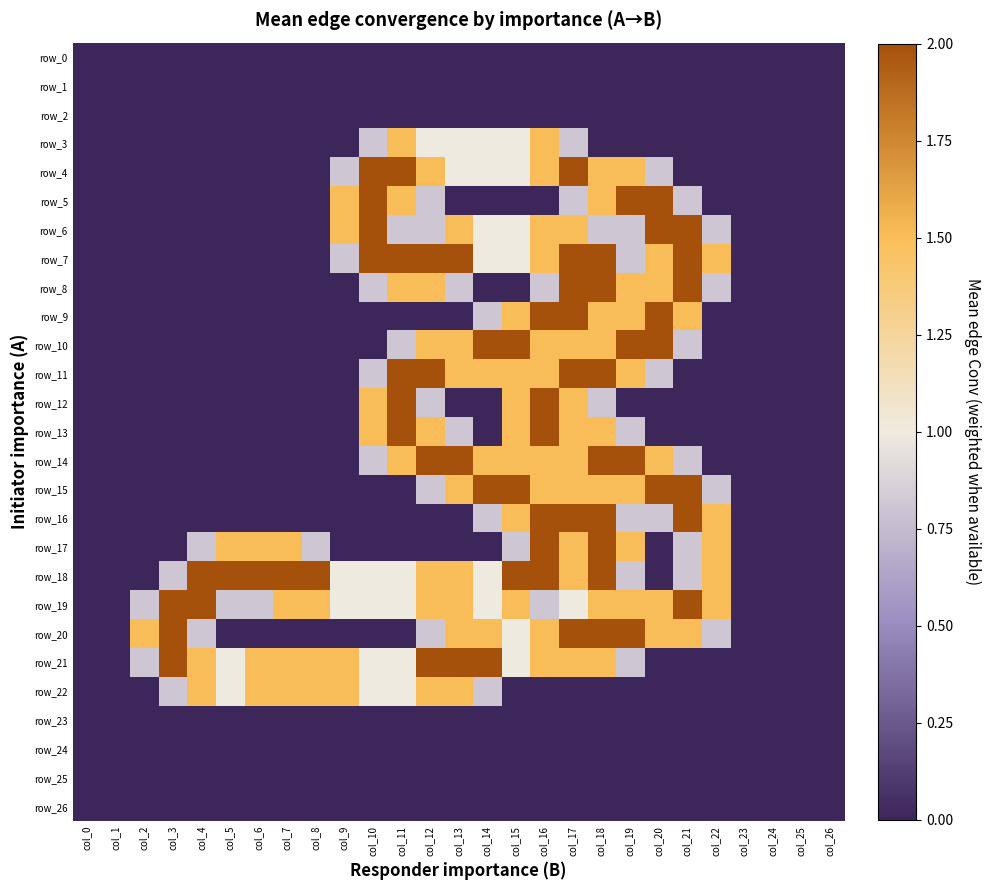

Is it true that row_20 equals 1.3 at col_3?

False